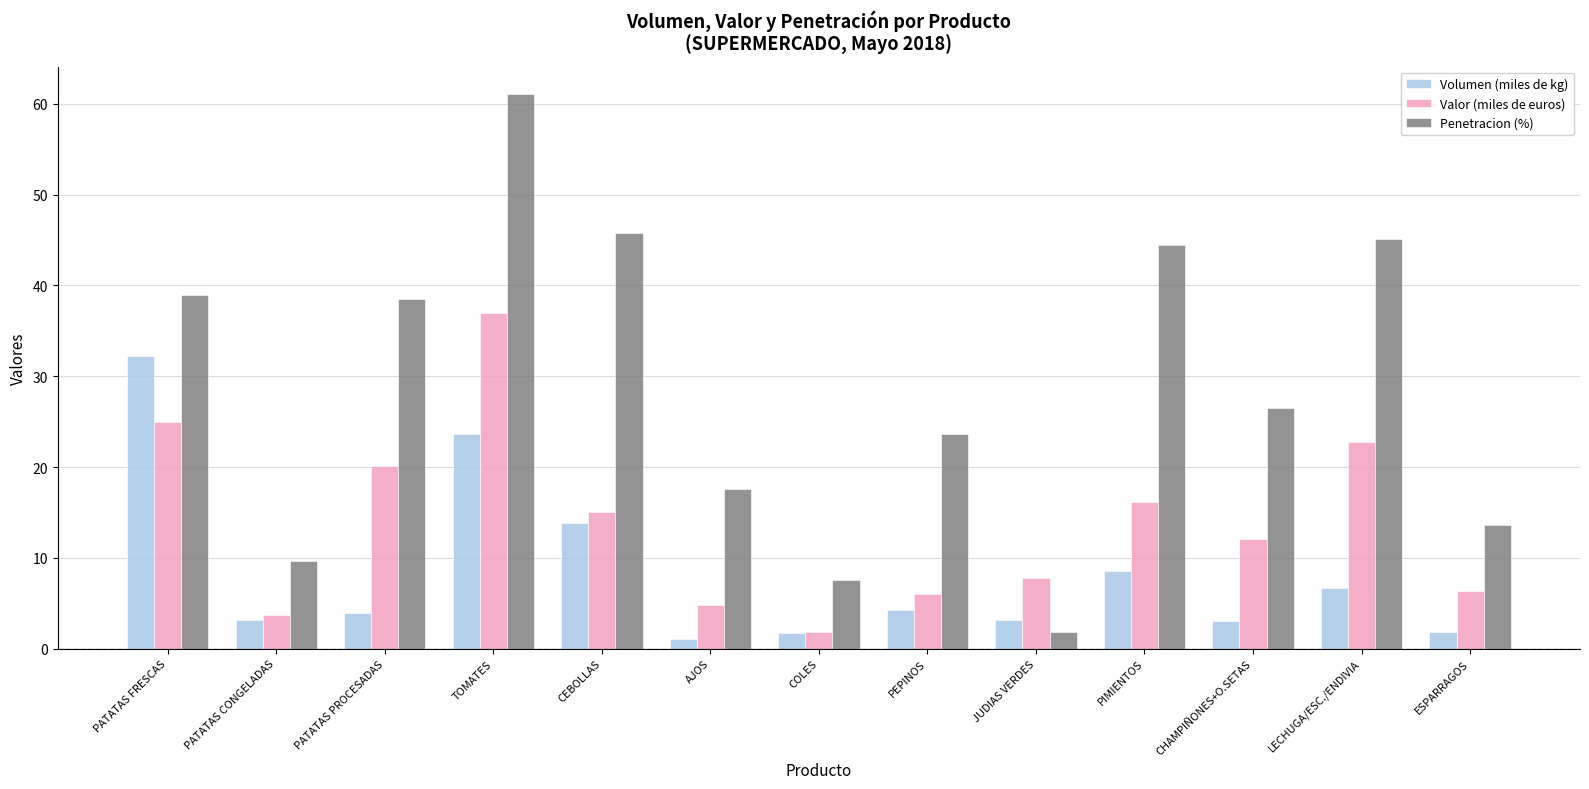

Which category has the highest value in the Penetracion (%) series?

TOMATES